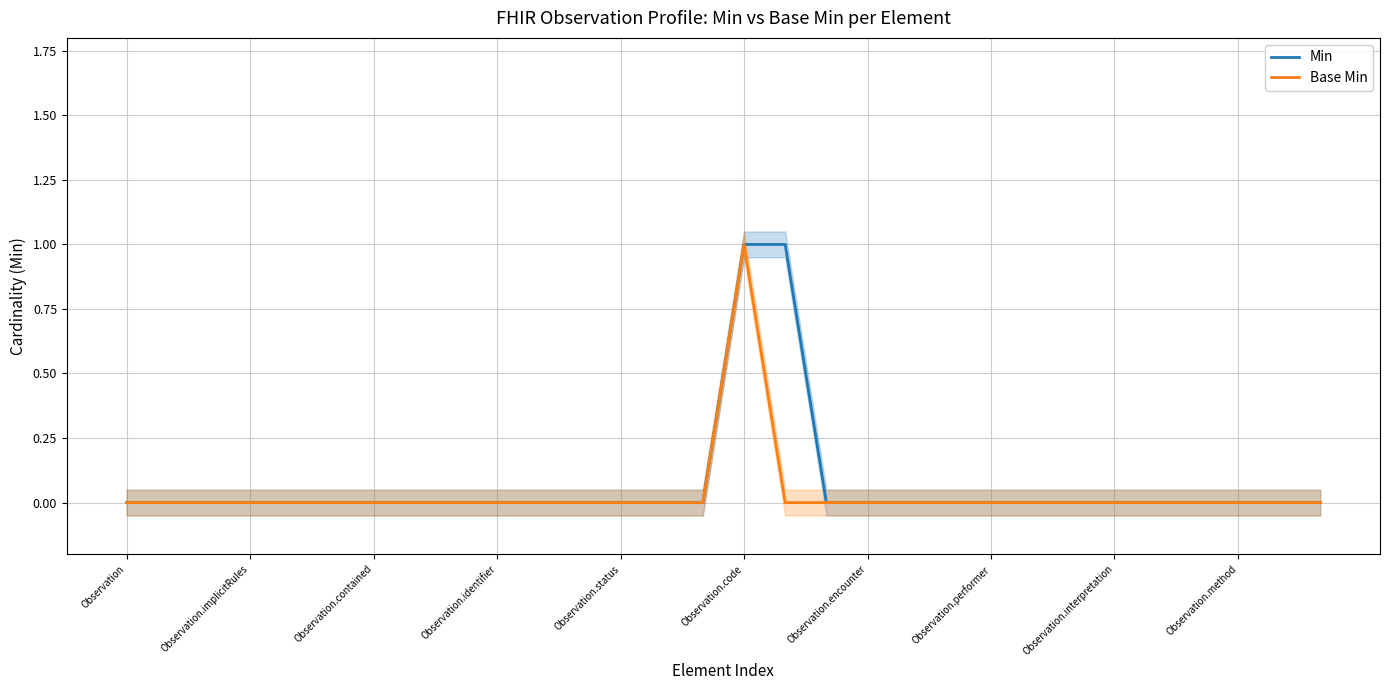

Which category has the highest value in the Base Min series?

Observation.code